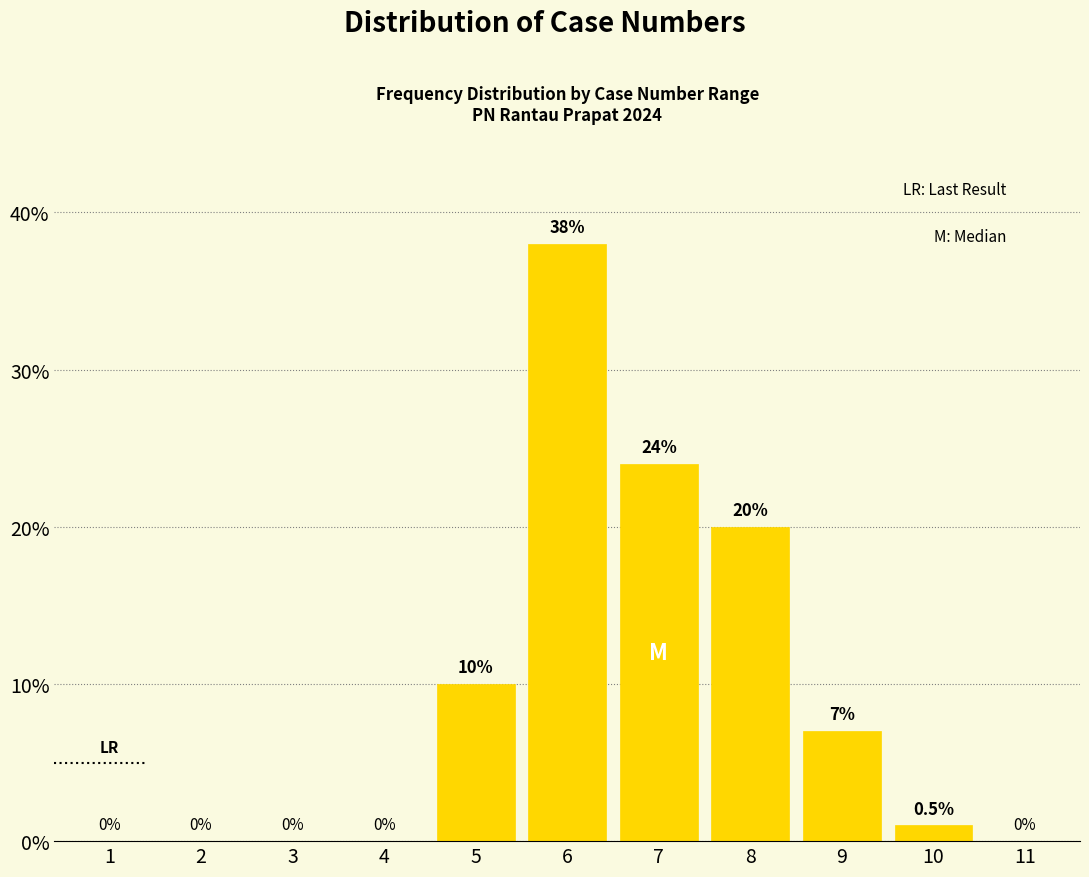

Reading left to right, what are all the values shown in this chart?

1=0	2=0	3=0	4=0	5=10	6=38	7=24	8=20	9=7	10=1	11=0